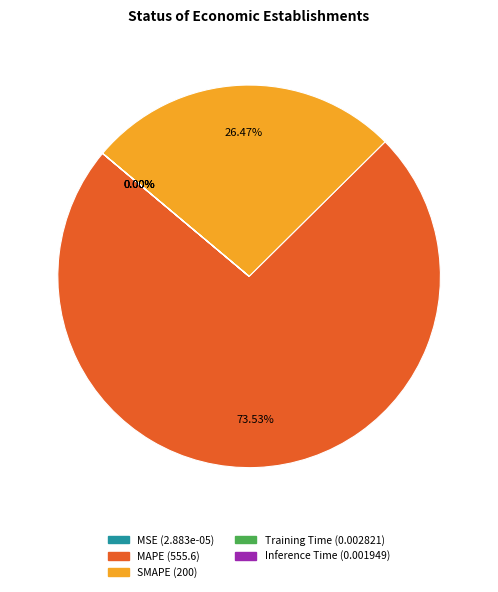

Does MAPE represent more than half of the total?

Yes